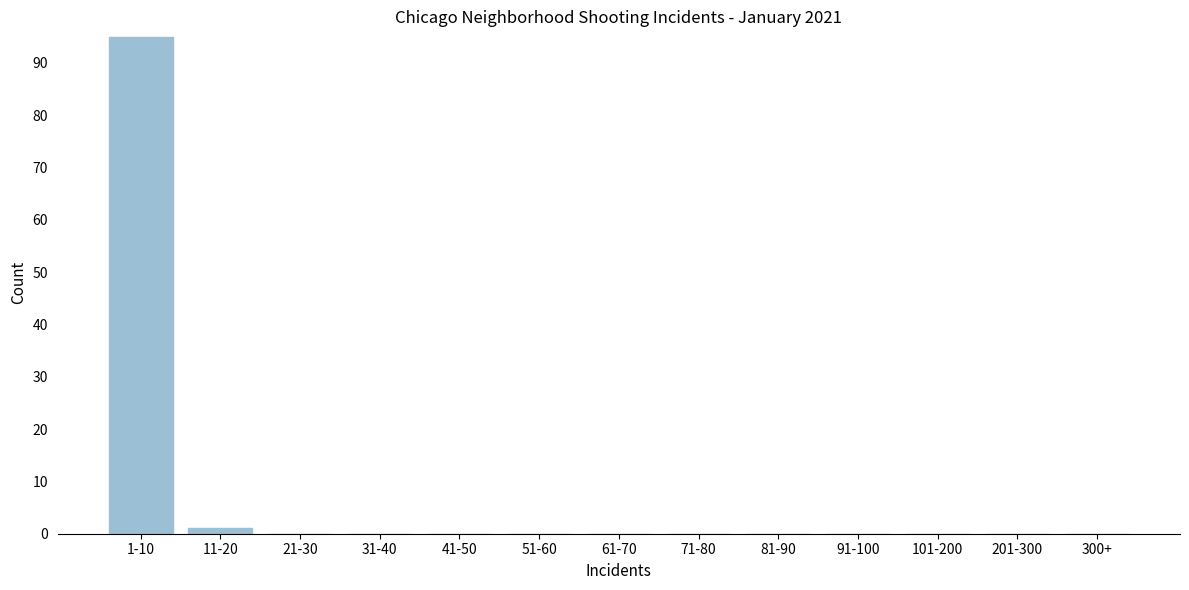

Reading right to left, extract all data points from this chart.

300+=0	201-300=0	101-200=0	91-100=0	81-90=0	71-80=0	61-70=0	51-60=0	41-50=0	31-40=0	21-30=0	11-20=1	1-10=95